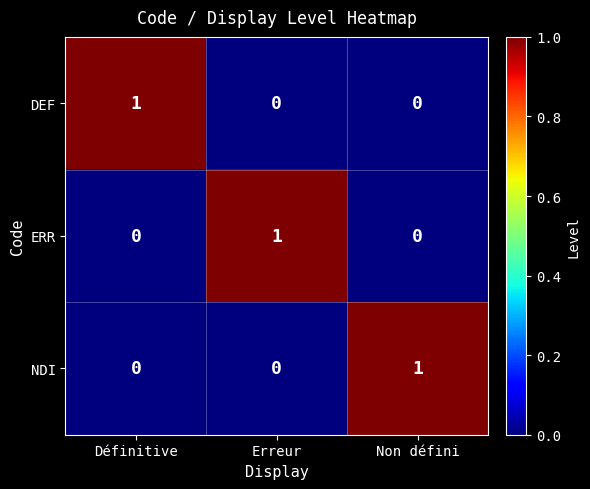

Reading left to right, transcribe all the data shown in this chart.

DEF: 1	0	0
ERR: 0	1	0
NDI: 0	0	1